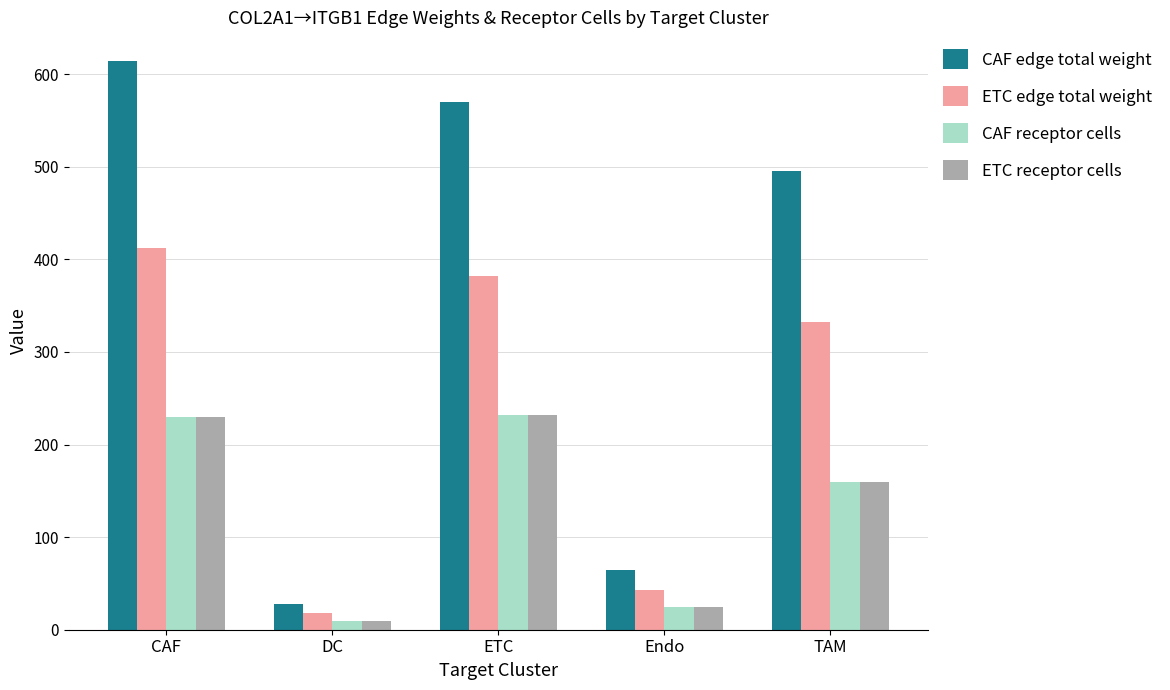

How many bars are there in each group?

4